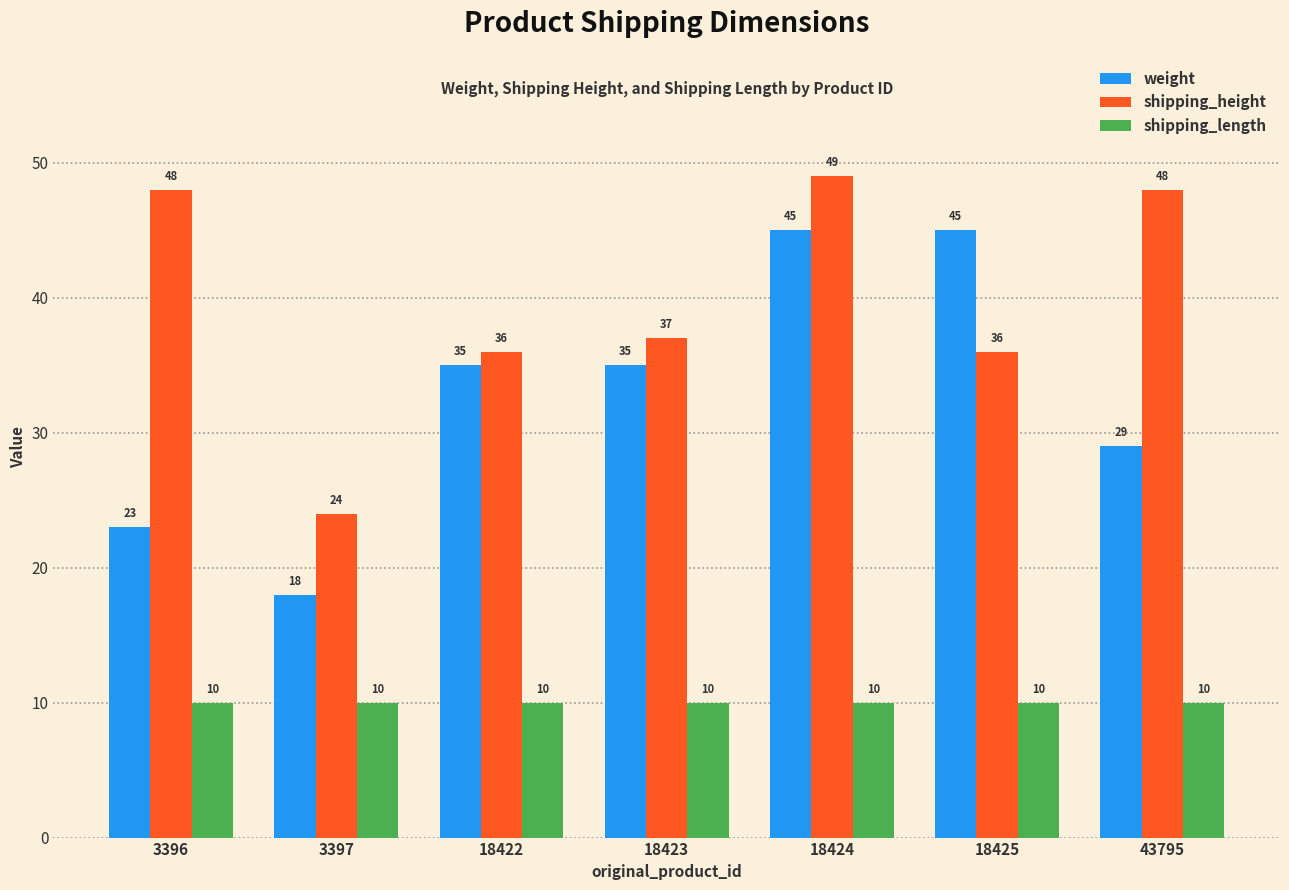

Reading left to right, transcribe all the data shown in this chart.

weight: 3396=23	3397=18	18422=35	18423=35	18424=45	18425=45	43795=29
shipping_height: 3396=48	3397=24	18422=36	18423=37	18424=49	18425=36	43795=48
shipping_length: 3396=10	3397=10	18422=10	18423=10	18424=10	18425=10	43795=10